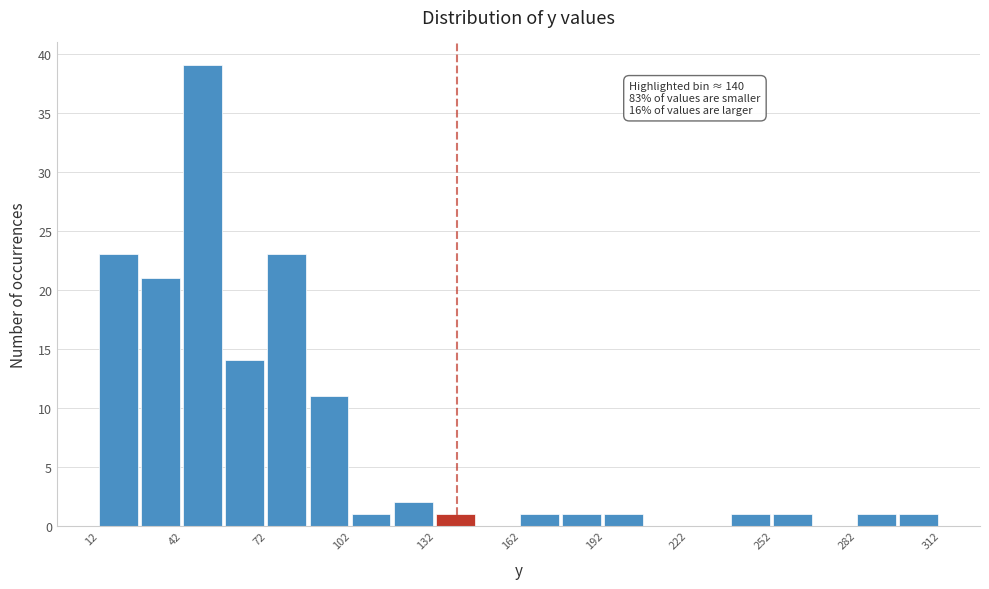

Around what value on the x-axis is the tallest bar? Give the approximate position of its centre, as read against the axis.

50